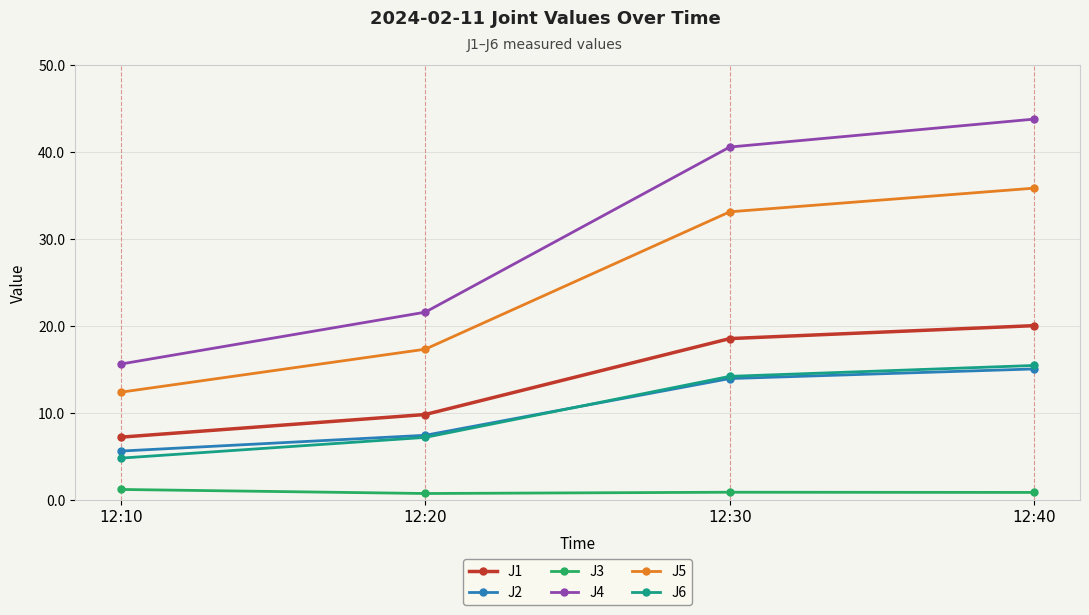

What is the highest value of the J2 series?

15.1